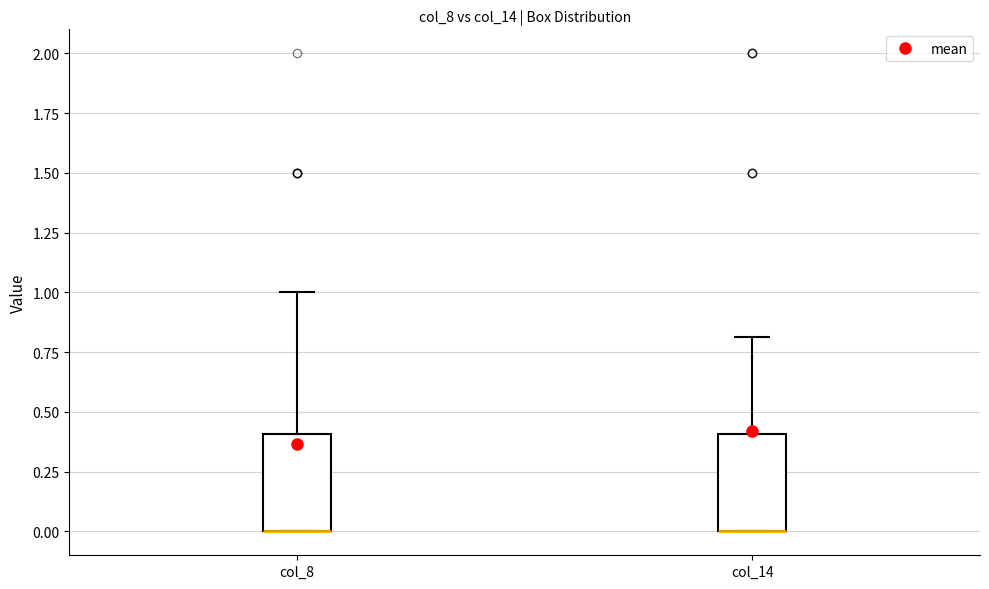

Reading left to right, read every box against the y-axis: the position of its median line, the range the box covers, and the ends of its whiskers. The values are not printed on the chart, so give them approximately, as read against the axis.

col_8: median 0.0 (drawn on the box's lower edge), box 0.0 to 0.4, whiskers 0.0 to 1.0
col_14: median 0.0 (drawn on the box's lower edge), box 0.0 to 0.4, whiskers 0.0 to 0.8